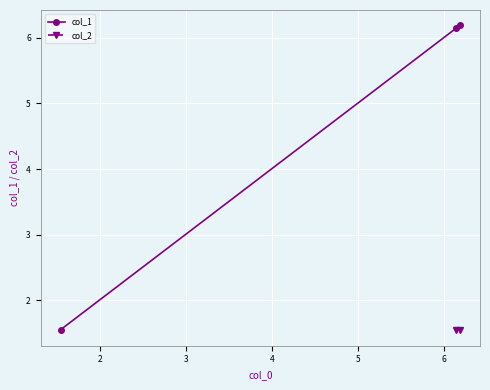

What is the highest value of the col_1 series?

6.2